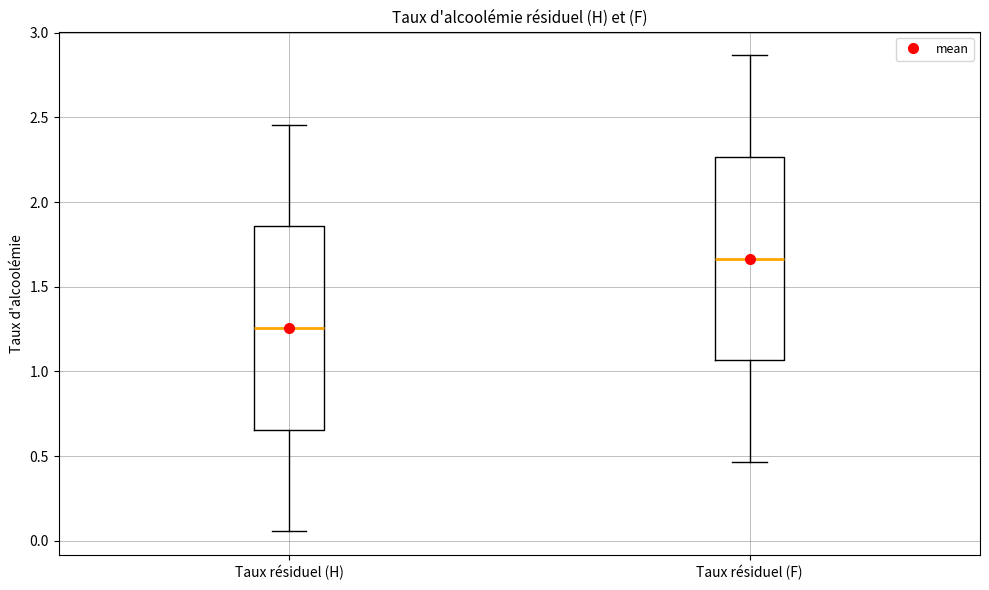

Which box's median line is the highest?

Taux résiduel (F)